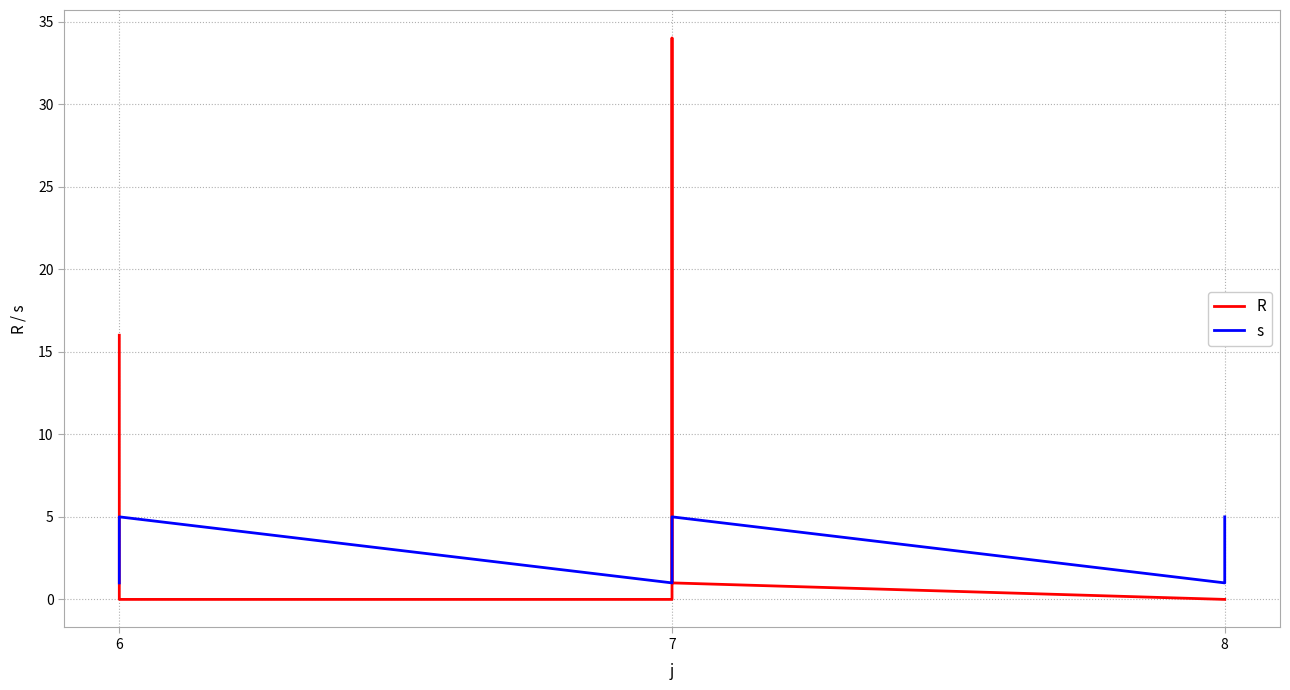

At which label is s closest to 3?

6